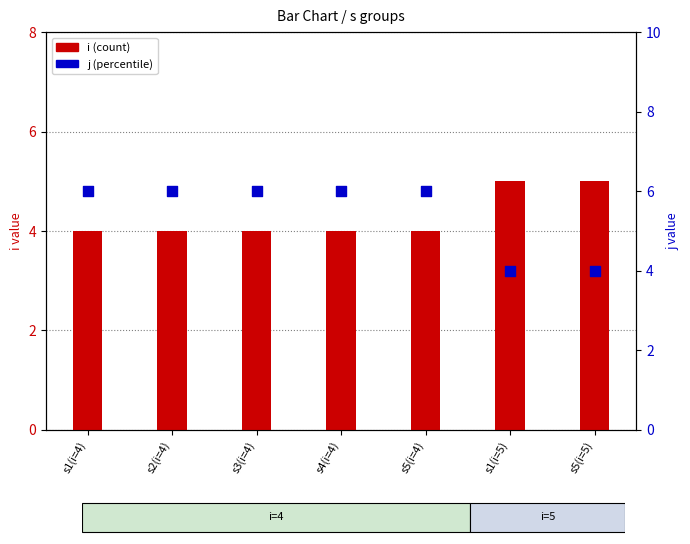

Which series has the largest total across all categories?

j (percentile)